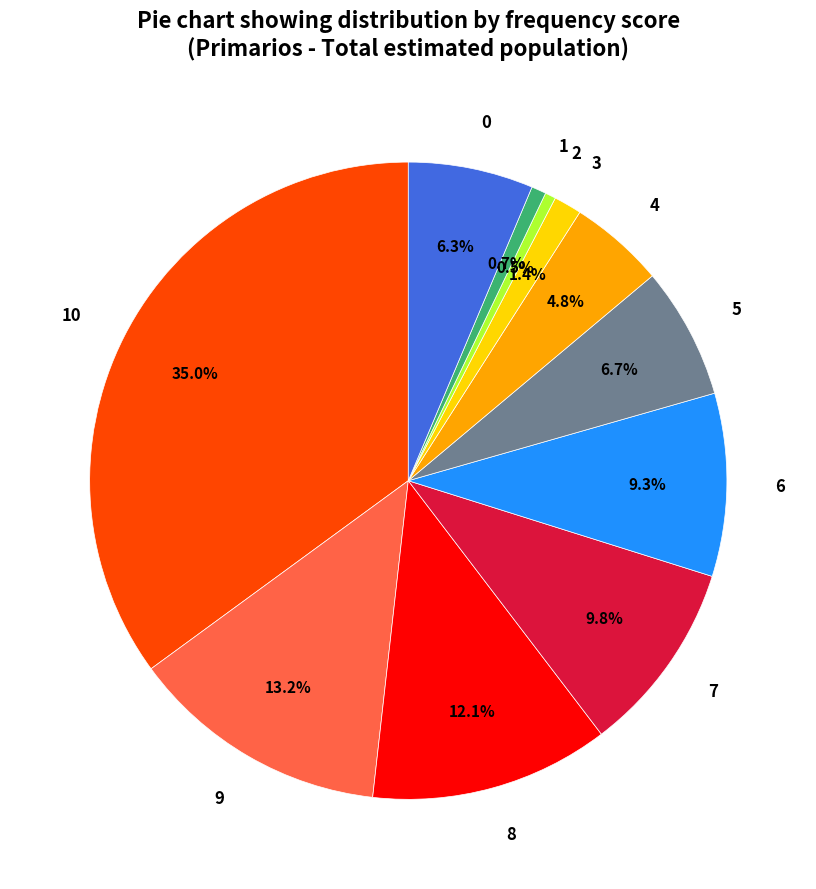

True or false: 8 accounts for 1% of the total.

False